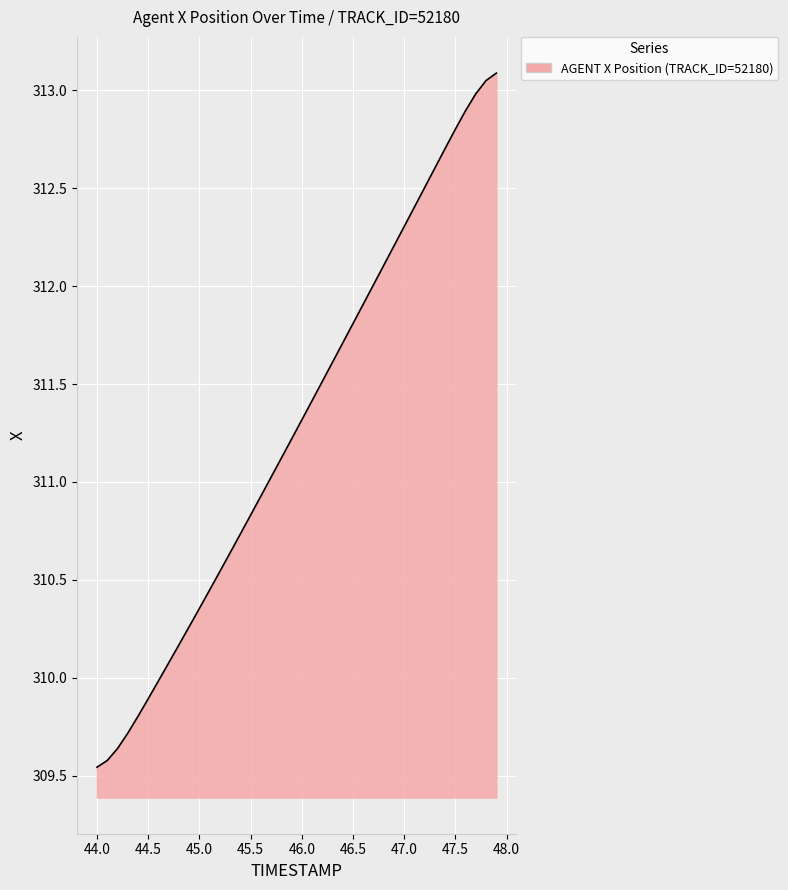

List the labels in order of value, largest first.

47.9, 47.8, 47.7, 47.6, 47.5, 47.4, 47.3, 47.2, 47.1, 47.0, 46.9, 46.8, 46.7, 46.6, 46.5, 46.4, 46.3, 46.2, 46.1, 46.0, 45.9, 45.8, 45.7, 45.6, 45.5, 45.4, 45.3, 45.2, 45.1, 45.0, 44.9, 44.8, 44.7, 44.6, 44.5, 44.4, 44.3, 44.2, 44.1, 44.0